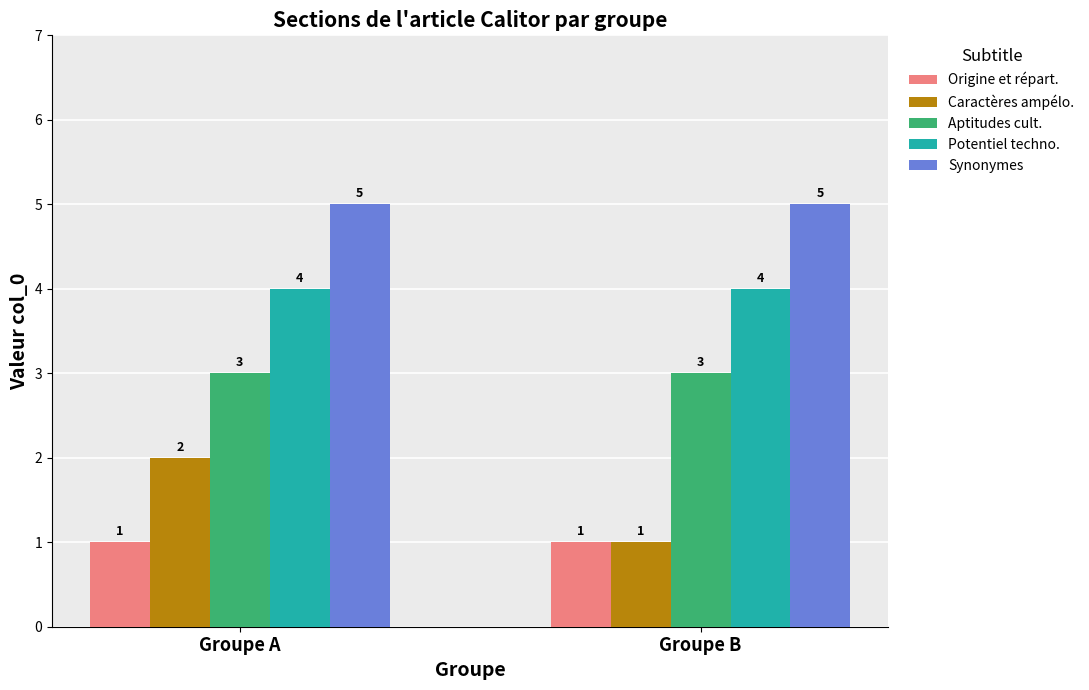

The value of Potentiel techno. at Groupe B is 4. True or false?

True